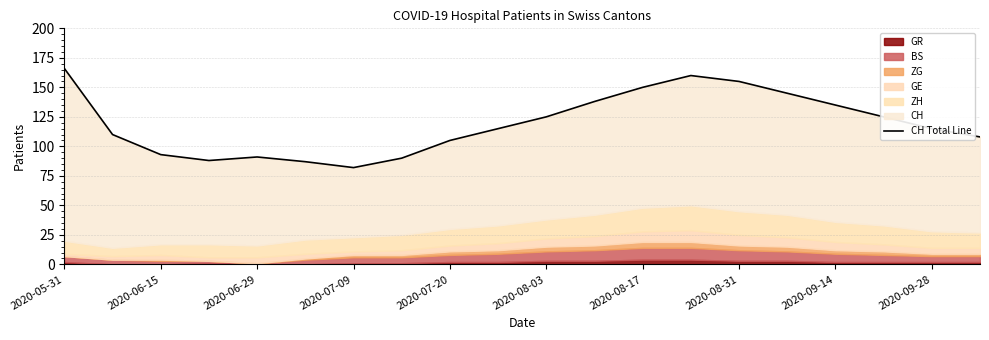

How many interior local peaks (higher than both neighbors) does the data have?

2